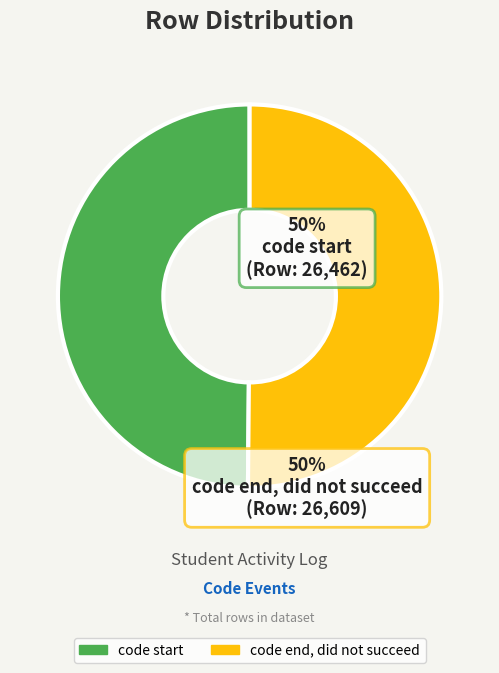

Combined, do code end, did not succeed and code start account for over 50%?

Yes